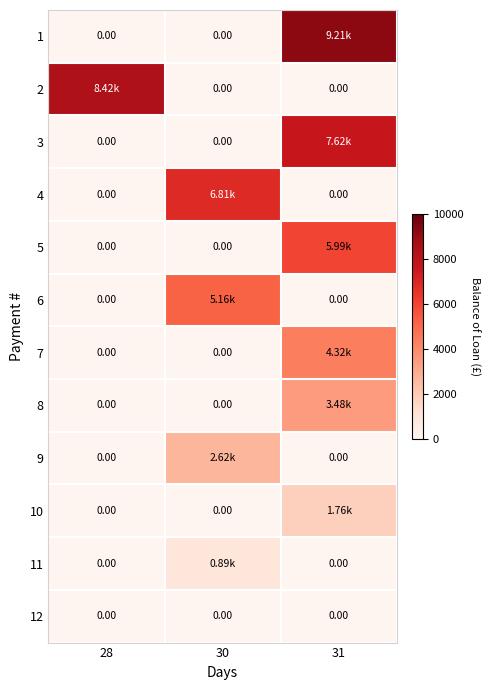

List the labels in order of 2 value, smallest first.

30, 31, 28